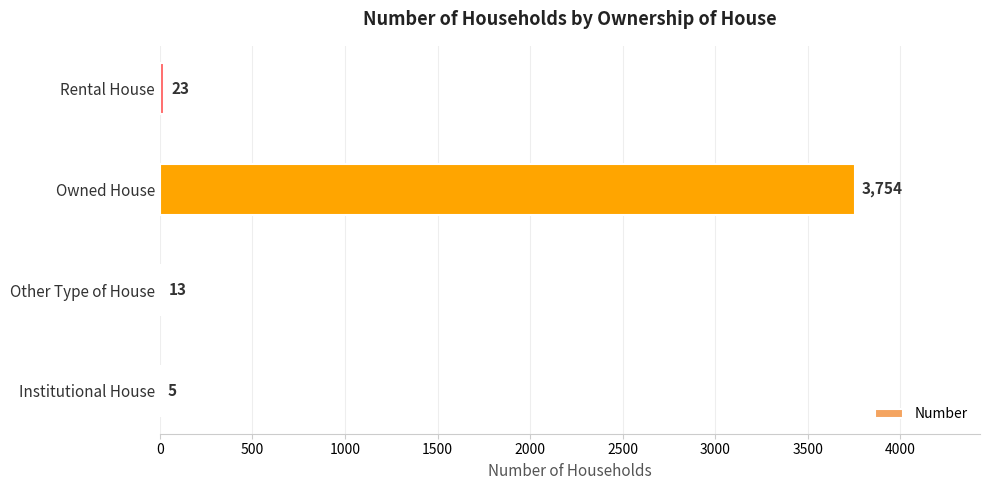

The value at Owned House is 6499. True or false?

False